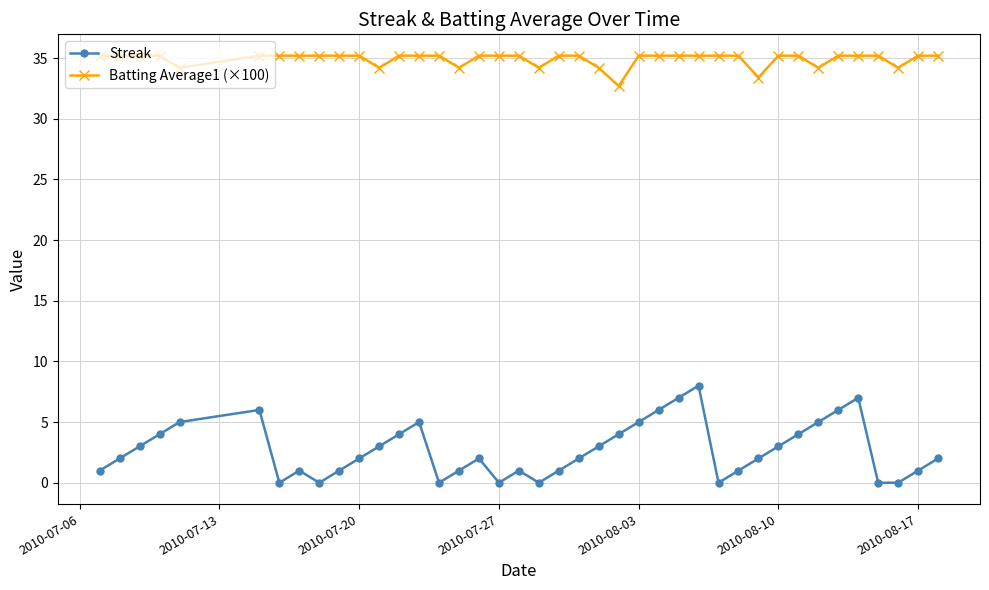

Does the chart display data point markers on the line(s)?

Yes